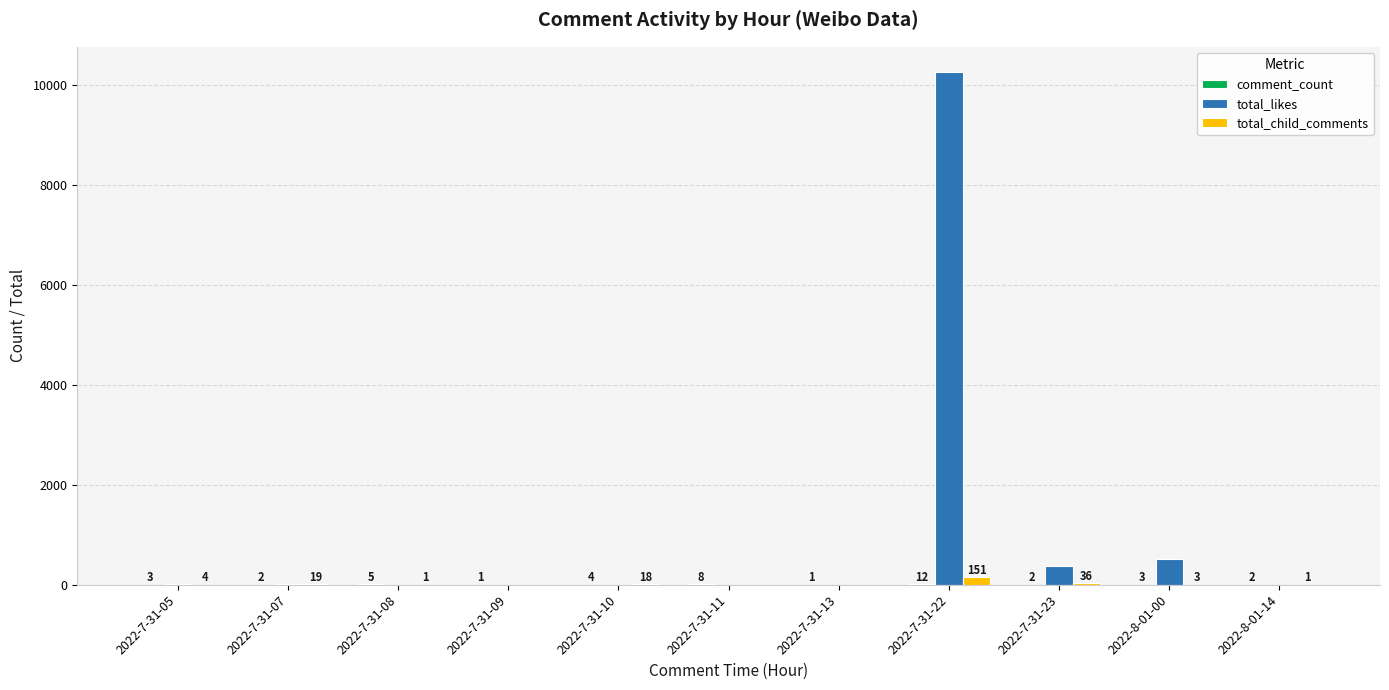

What is the sum of all total_likes values?

11162